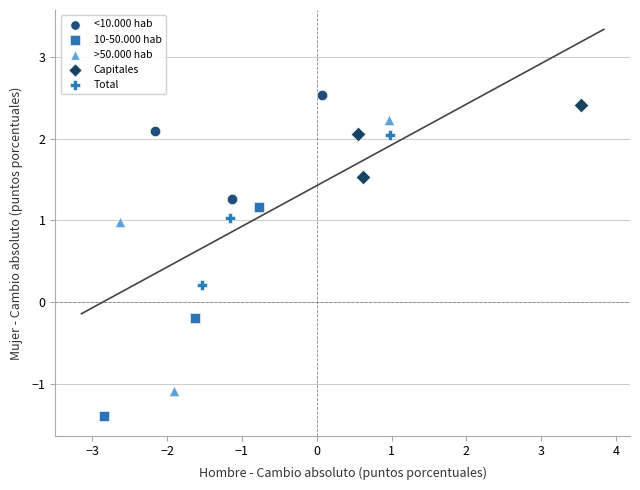

Which series has the largest Y range (max minus min)?

>50.000 hab